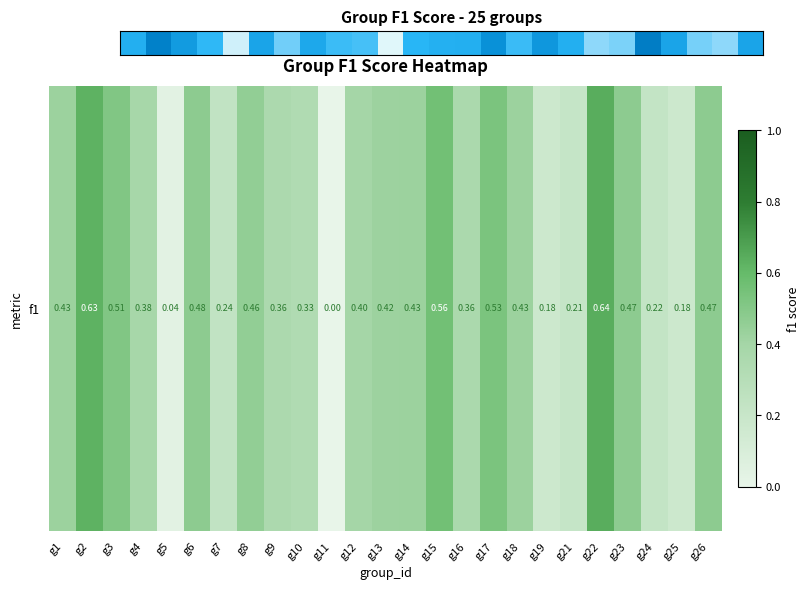

Is it true that the value at g5 is 0.0?

True